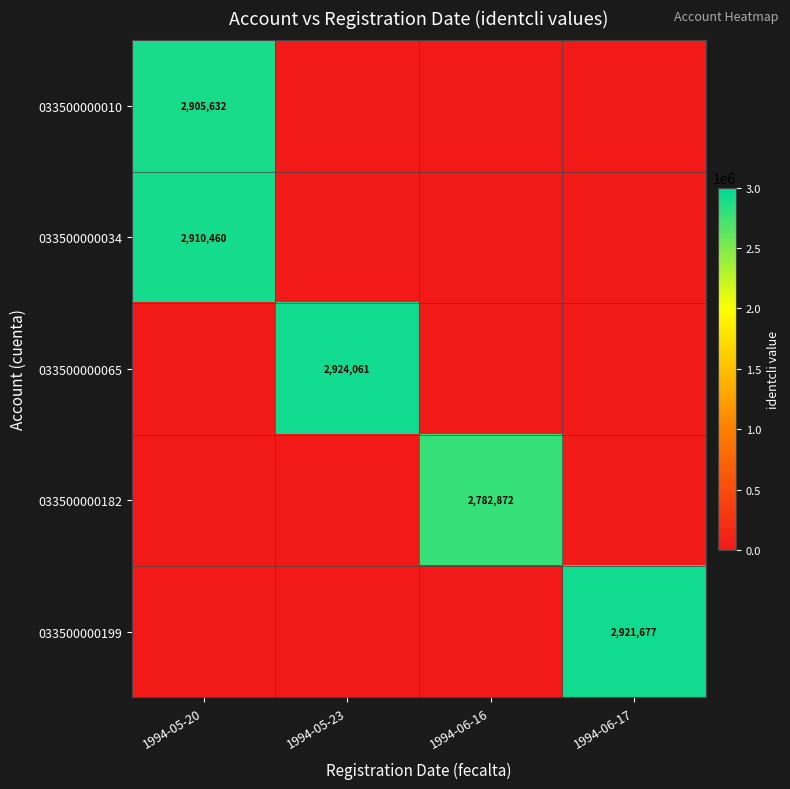

The value of 033500000034 at 1994-05-20 is 4327389. True or false?

False